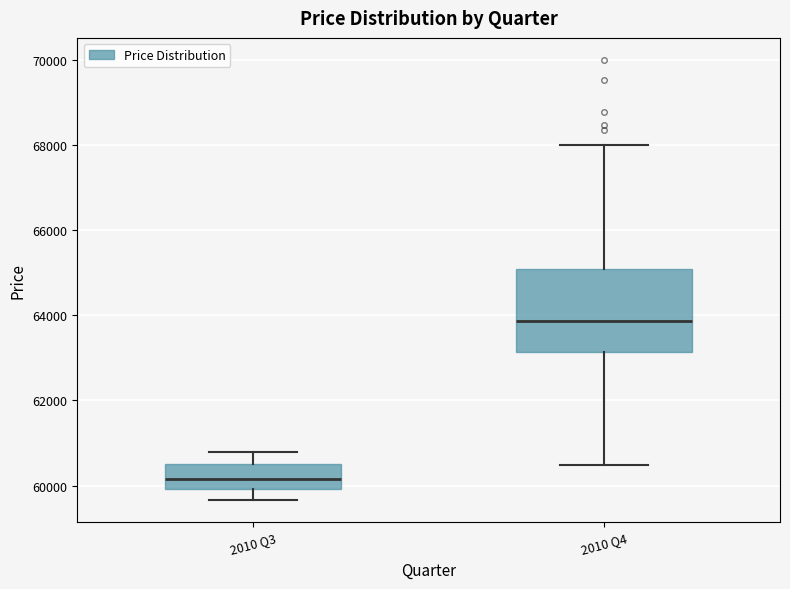

Which box is the tallest, from its lower edge to its upper edge?

2010 Q4